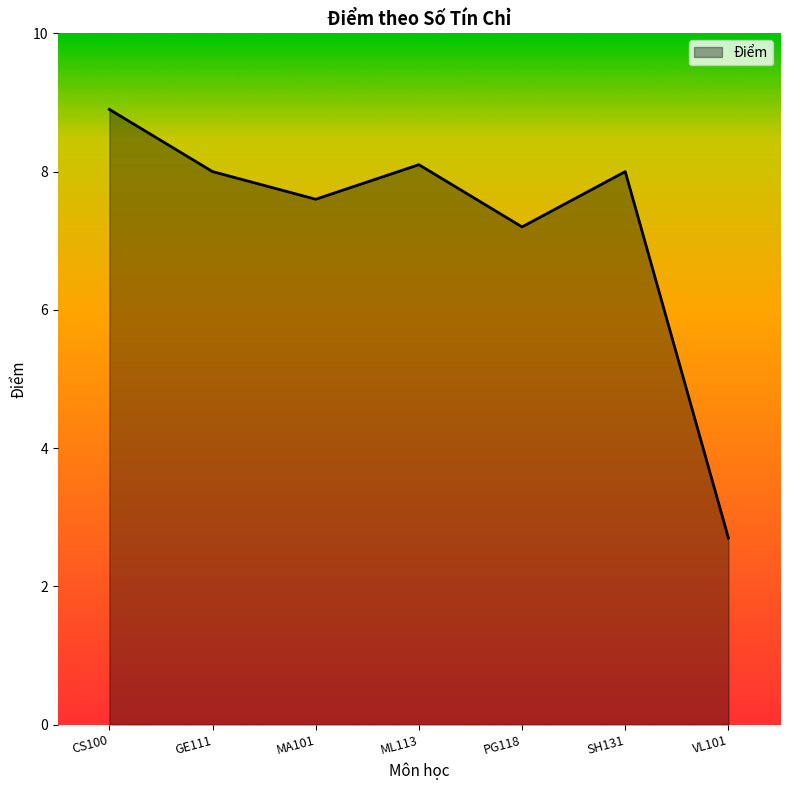

Which label corresponds to the smallest value in the chart?

VL101